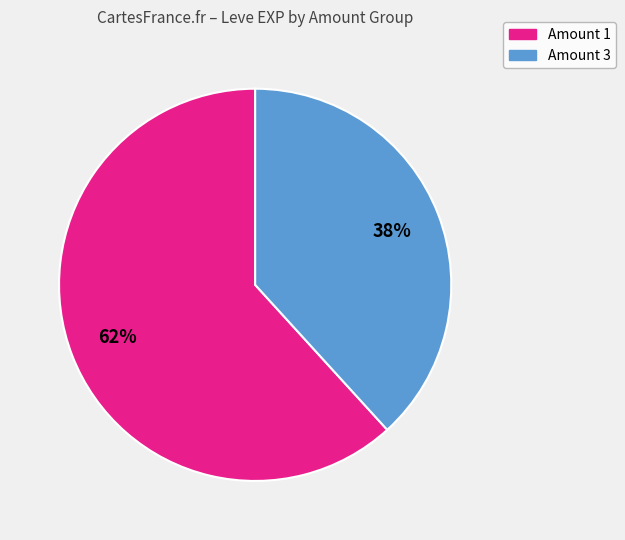

How many segments does this pie chart have?

2